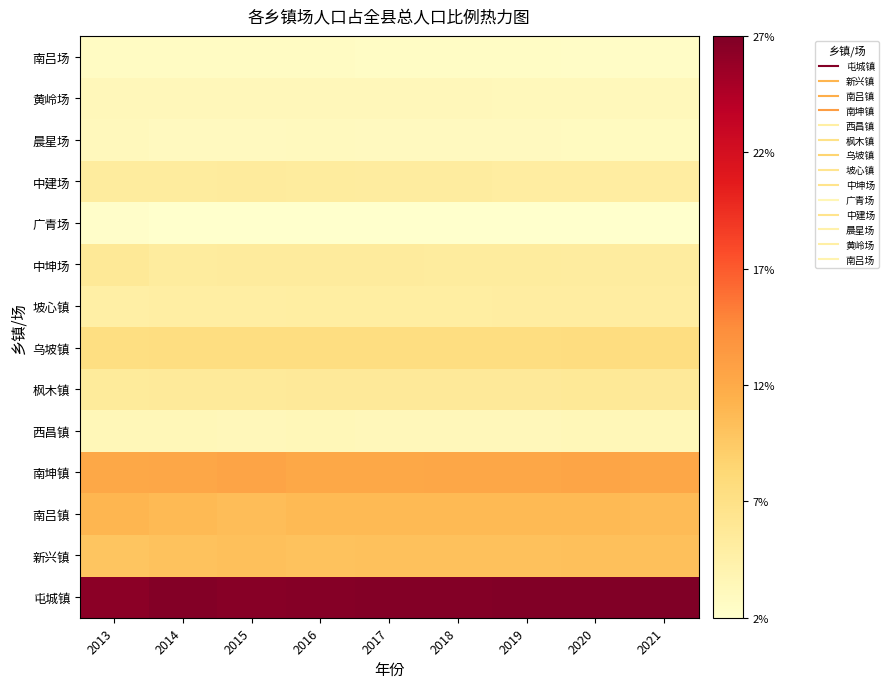

At which category does the chart reach its peak across all series?

2021